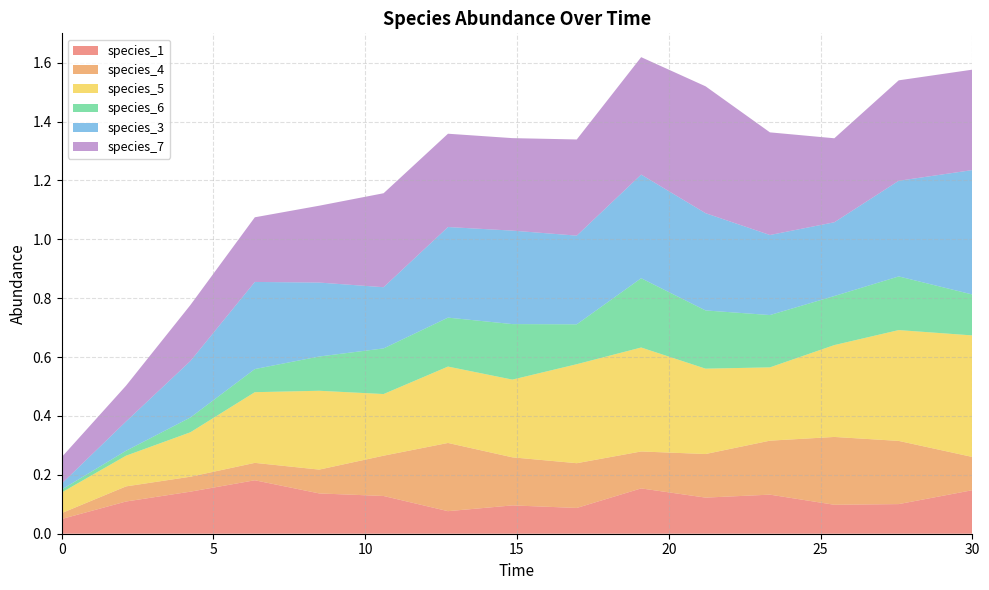

Reading left to right, extract all data points from this chart.

species_1: 0.0=0.1	2.121212121212121=0.1	4.242424242424242=0.1	6.363636363636364=0.2	8.484848484848484=0.1	10.606060606060606=0.1	12.727272727272728=0.1	14.84848484848485=0.1	16.96969696969697=0.1	19.09090909090909=0.2	21.21212121212121=0.1	23.333333333333336=0.1	25.454545454545457=0.1	27.575757575757574=0.1	30.0=0.1
species_4: 0.0=0.0	2.121212121212121=0.1	4.242424242424242=0.1	6.363636363636364=0.1	8.484848484848484=0.1	10.606060606060606=0.1	12.727272727272728=0.2	14.84848484848485=0.2	16.96969696969697=0.2	19.09090909090909=0.1	21.21212121212121=0.1	23.333333333333336=0.2	25.454545454545457=0.2	27.575757575757574=0.2	30.0=0.1
species_5: 0.0=0.1	2.121212121212121=0.1	4.242424242424242=0.2	6.363636363636364=0.2	8.484848484848484=0.3	10.606060606060606=0.2	12.727272727272728=0.3	14.84848484848485=0.3	16.96969696969697=0.3	19.09090909090909=0.4	21.21212121212121=0.3	23.333333333333336=0.2	25.454545454545457=0.3	27.575757575757574=0.4	30.0=0.4
species_6: 0.0=0.0	2.121212121212121=0.0	4.242424242424242=0.1	6.363636363636364=0.1	8.484848484848484=0.1	10.606060606060606=0.2	12.727272727272728=0.2	14.84848484848485=0.2	16.96969696969697=0.1	19.09090909090909=0.2	21.21212121212121=0.2	23.333333333333336=0.2	25.454545454545457=0.2	27.575757575757574=0.2	30.0=0.1
species_3: 0.0=0.0	2.121212121212121=0.1	4.242424242424242=0.2	6.363636363636364=0.3	8.484848484848484=0.3	10.606060606060606=0.2	12.727272727272728=0.3	14.84848484848485=0.3	16.96969696969697=0.3	19.09090909090909=0.4	21.21212121212121=0.3	23.333333333333336=0.3	25.454545454545457=0.3	27.575757575757574=0.3	30.0=0.4
species_7: 0.0=0.1	2.121212121212121=0.1	4.242424242424242=0.2	6.363636363636364=0.2	8.484848484848484=0.3	10.606060606060606=0.3	12.727272727272728=0.3	14.84848484848485=0.3	16.96969696969697=0.3	19.09090909090909=0.4	21.21212121212121=0.4	23.333333333333336=0.3	25.454545454545457=0.3	27.575757575757574=0.3	30.0=0.3